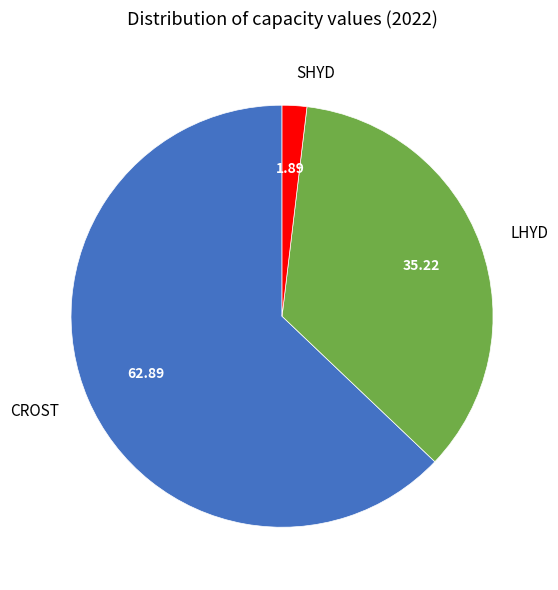

Is the sum of CROST and SHYD greater than half?

Yes